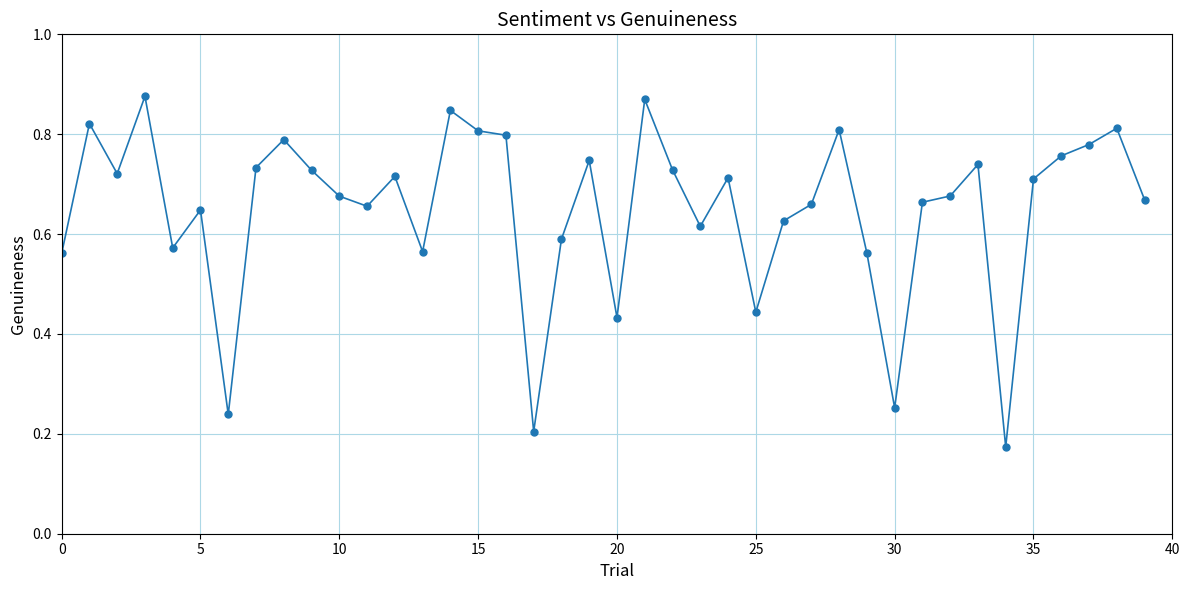

What is the sum of all values?

26.0